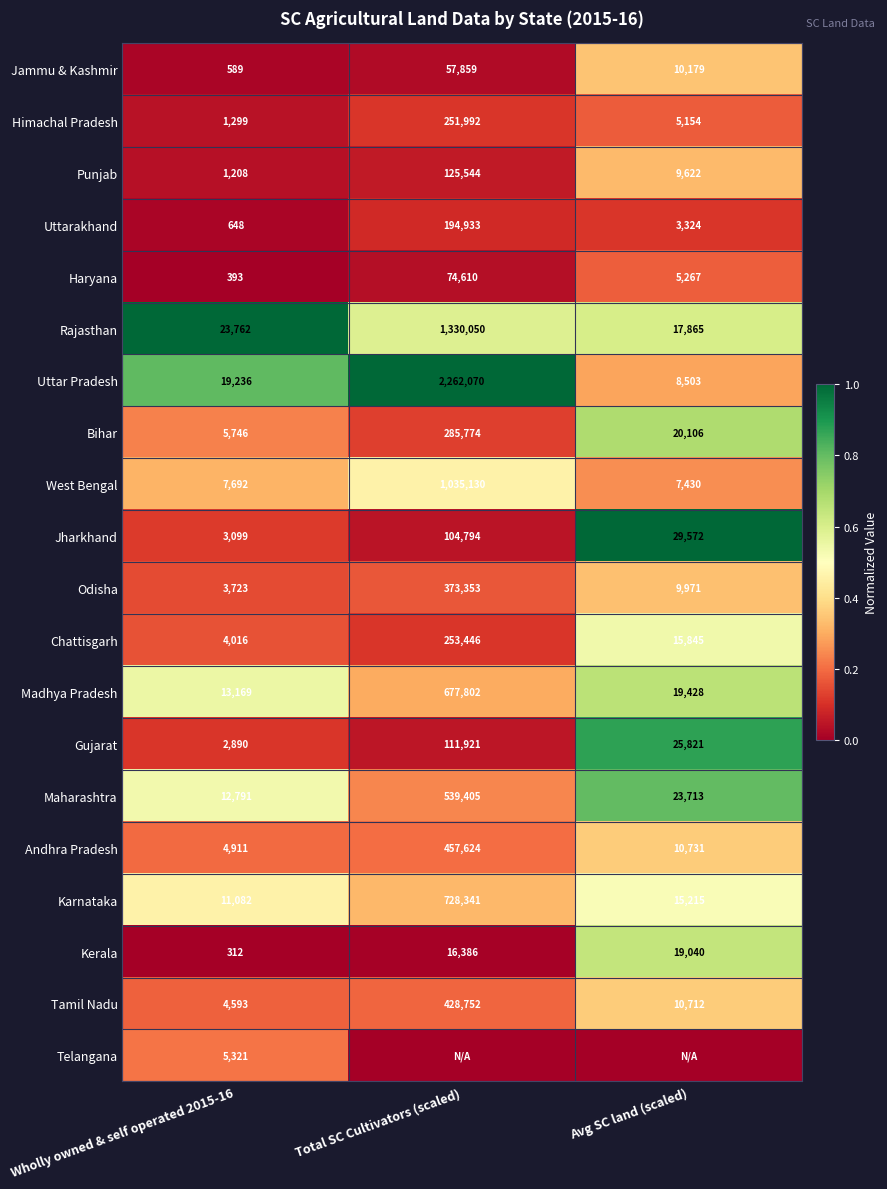

Is the value of Andhra Pradesh at Avg SC land (scaled) greater than the value of Uttar Pradesh at Avg SC land (scaled)?

Yes